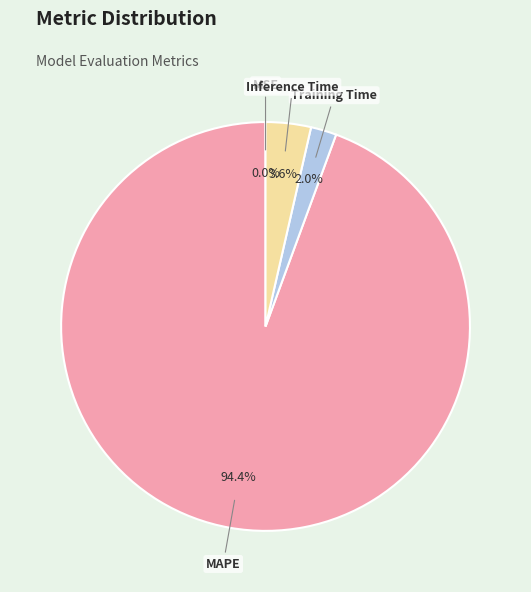

To the nearest percent, what is the average slice percentage?

25%